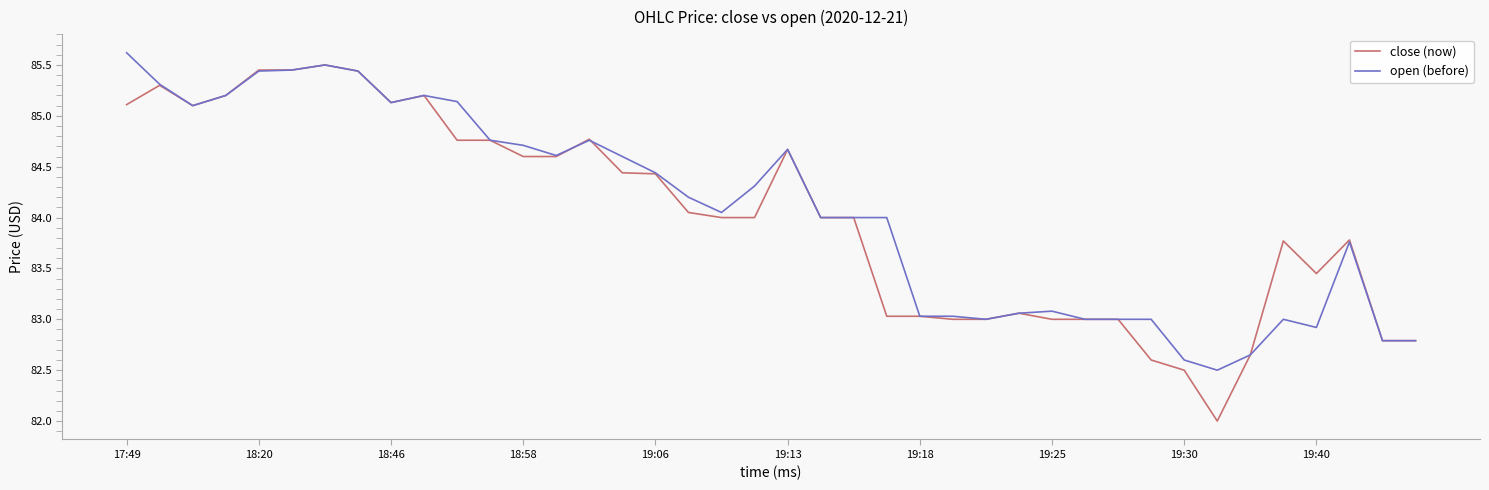

Which series has the widest spread of values?

close (now)